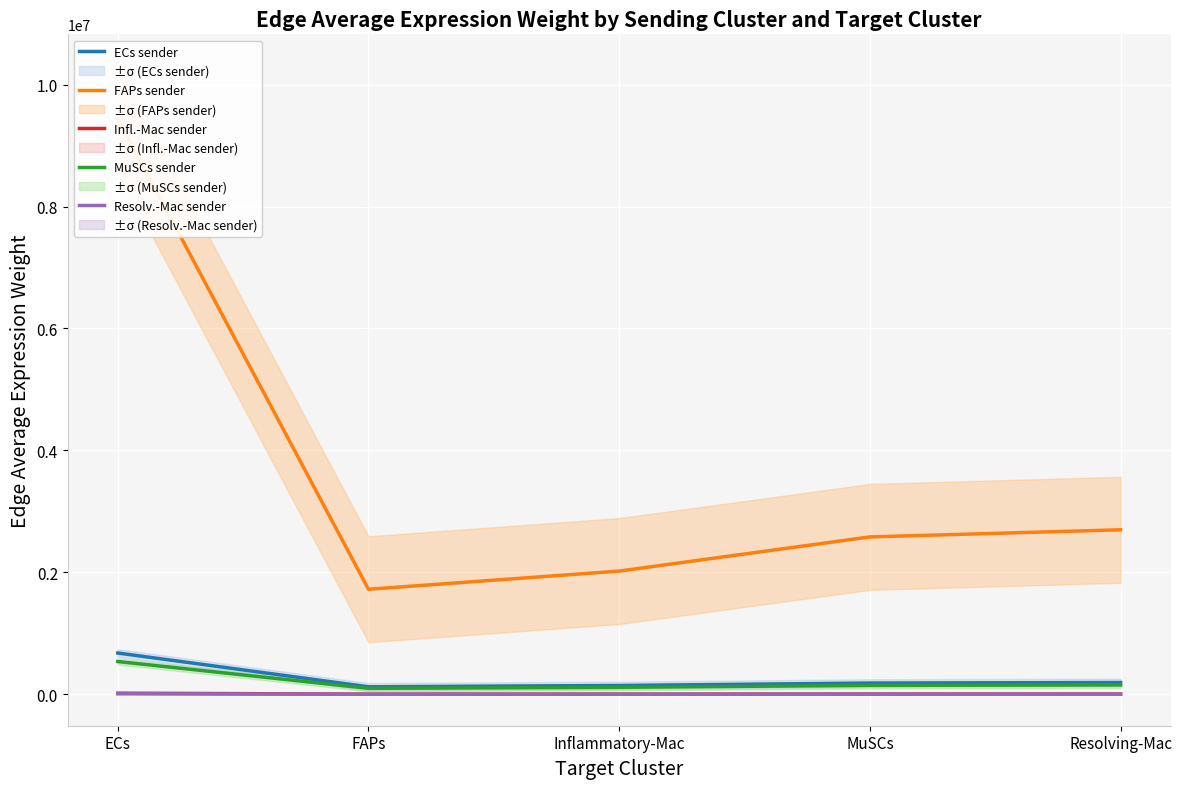

What is the label of the 4th point from the left?

MuSCs